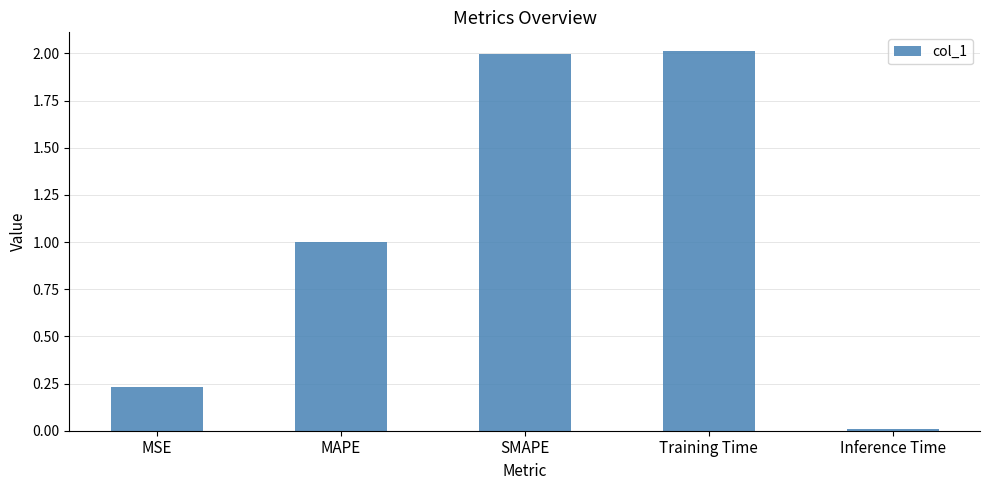

What is the difference between the maximum and minimum values?

2.0